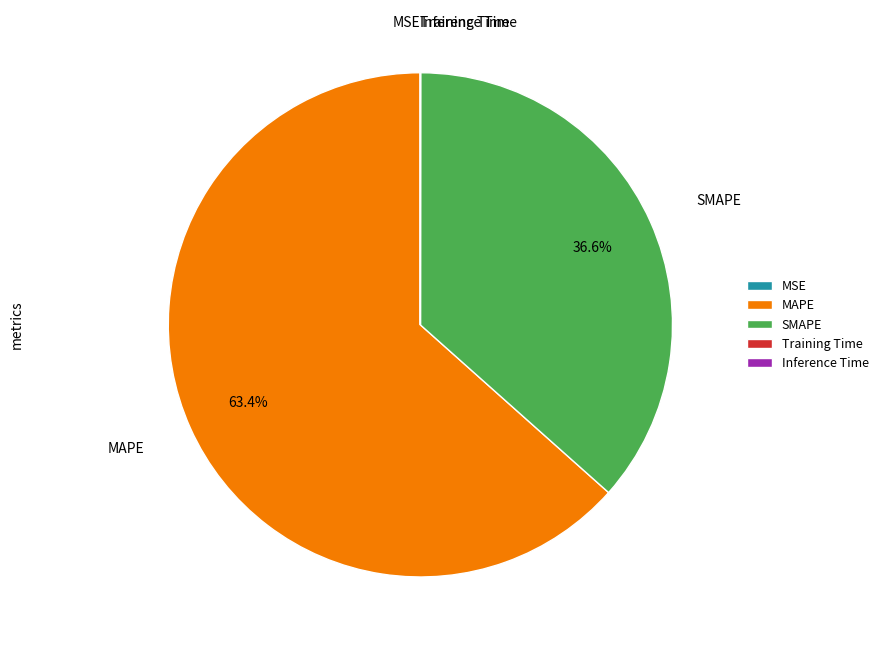

What is the largest slice in the pie chart?

MAPE